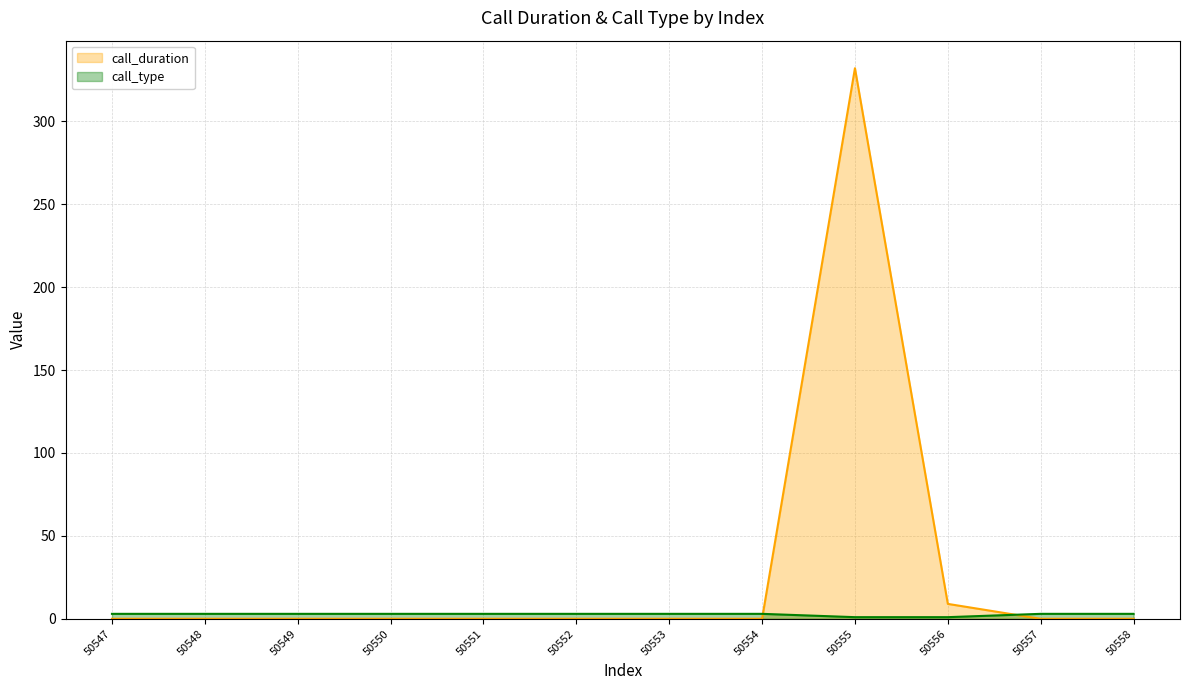

How many distinct data groups are displayed?

2